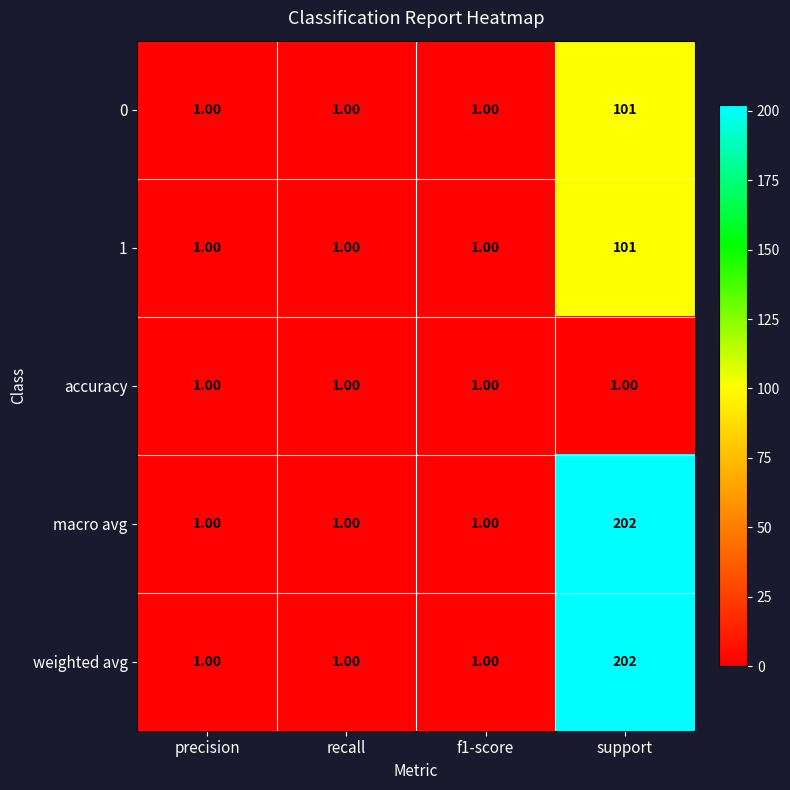

What is the difference between the maximum and minimum values in the 0 series?

100